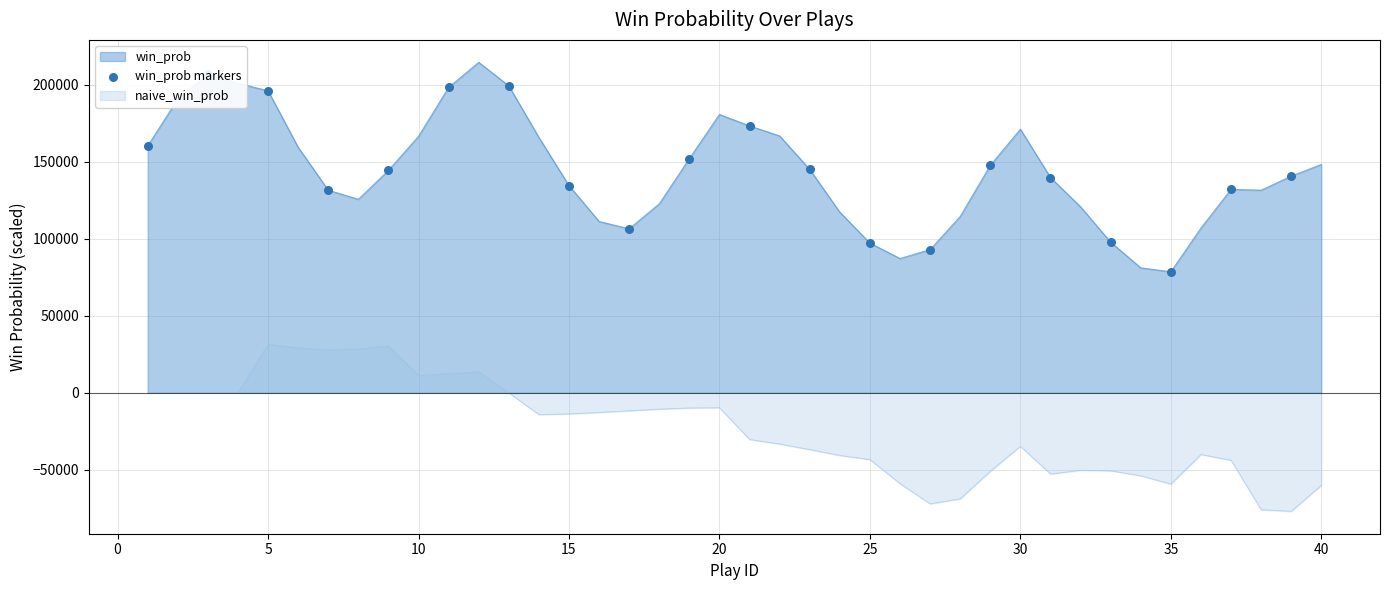

Rank the series by their average value, from highest to lowest.

win_prob, naive_win_prob